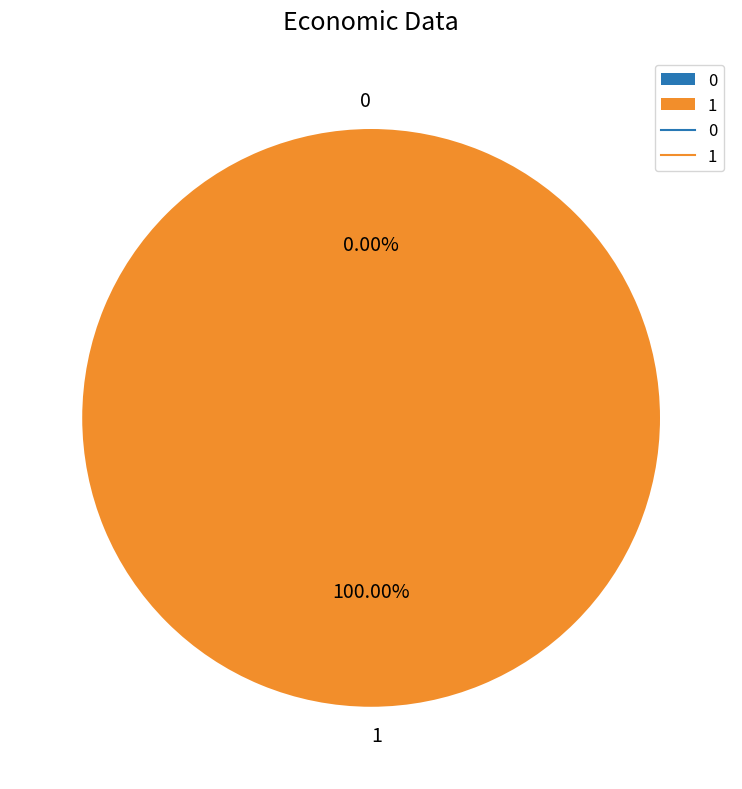

Is there any slice that represents more than half of the pie?

Yes